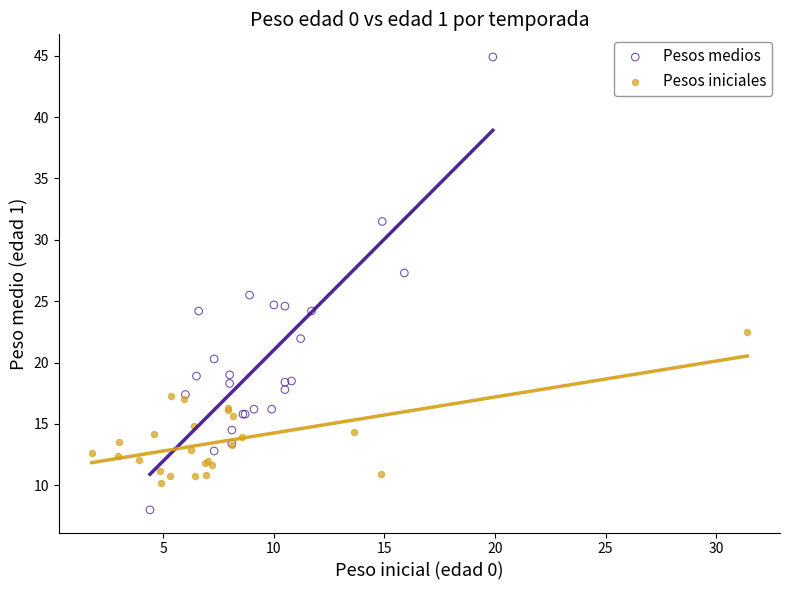

Which series has the largest Y range (max minus min)?

Pesos medios